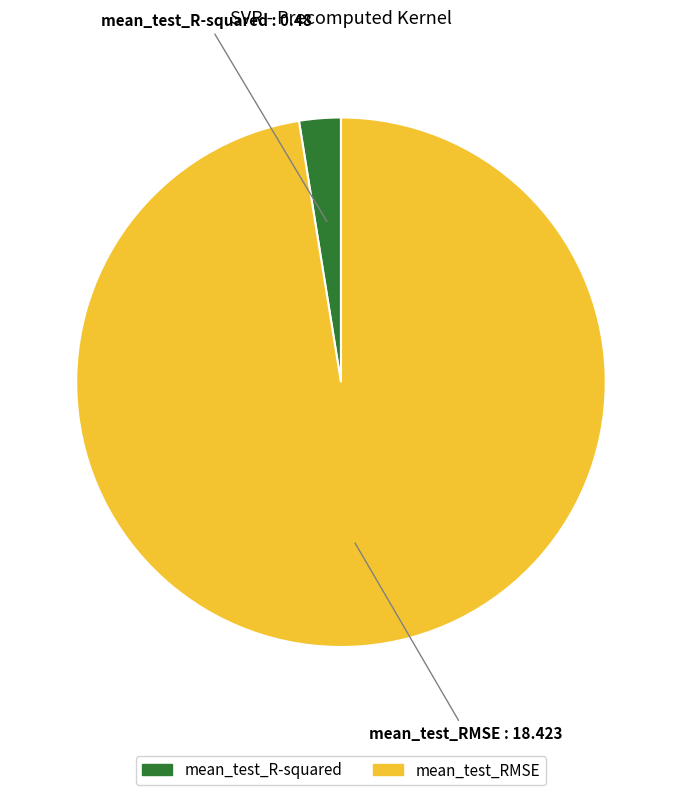

Which has a higher value, mean_test_RMSE or mean_test_R-squared?

mean_test_RMSE